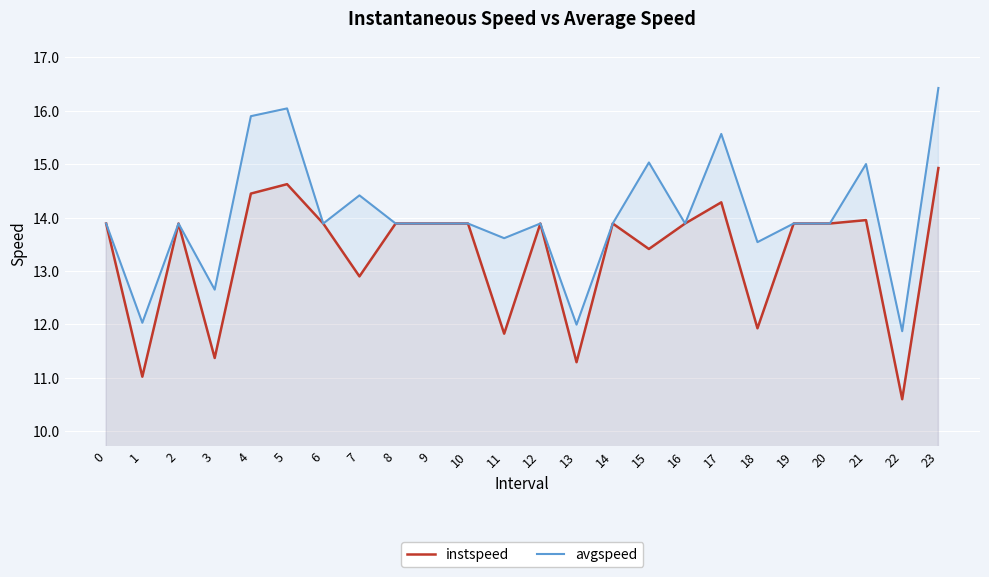

The instspeed series shows 19.3 at 21. True or false?

False